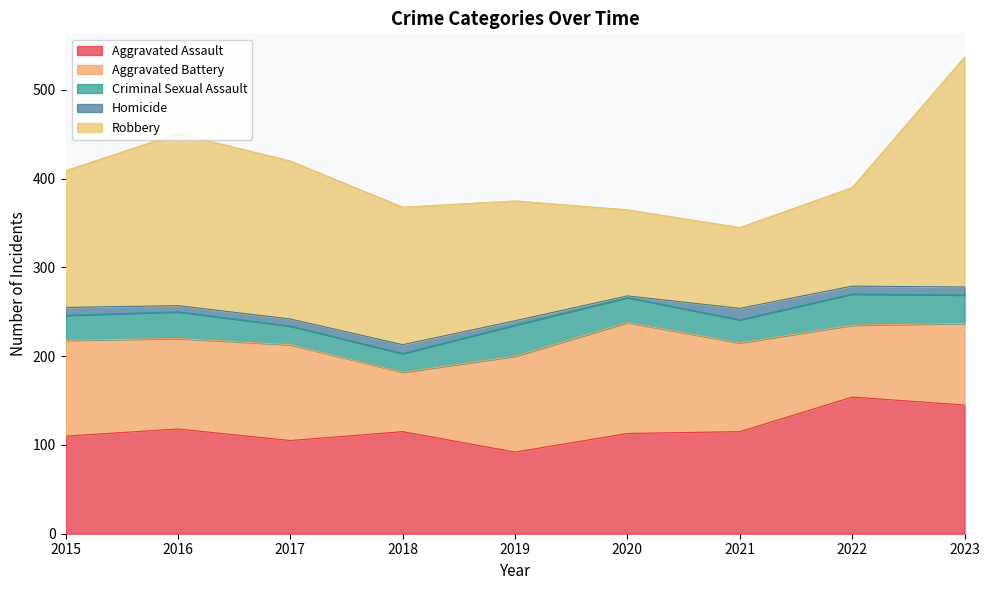

The Aggravated Battery series shows 102 at 2016. True or false?

True